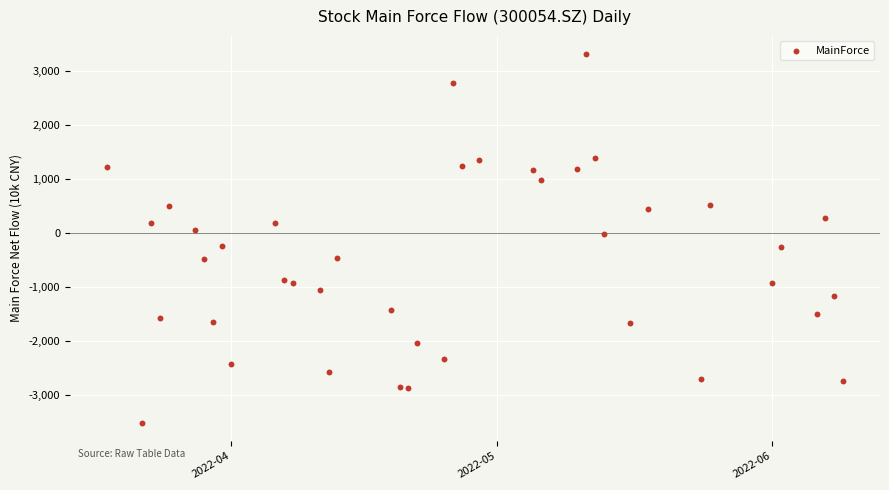

What is the range of X values (max minus min)?

83.0